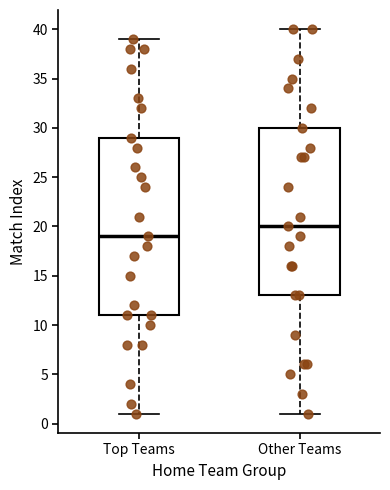

Reading left to right, transcribe this box plot: for each box, give where its median line is, the range the box spans, and where its two whiskers end, as read against the y-axis. The values are not printed on the chart, so give them approximately, as read against the axis.

Top Teams: median 19, box 11 to 29, whiskers 1 to 39
Other Teams: median 20, box 13 to 30, whiskers 1 to 40